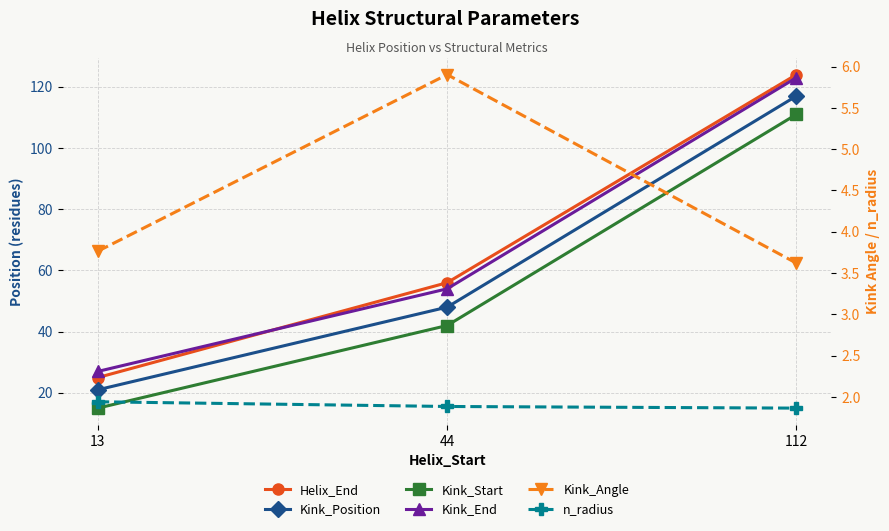

Is it true that Kink_Position equals 117.0 at 112?

True